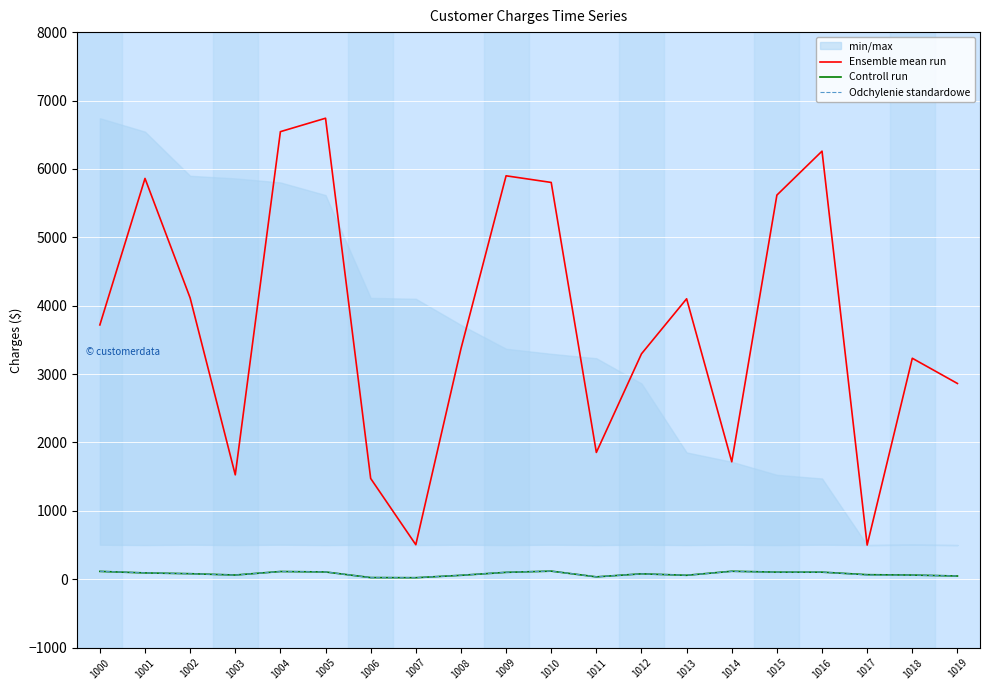

The Ensemble mean run series shows 5087.5 at 1019. True or false?

False